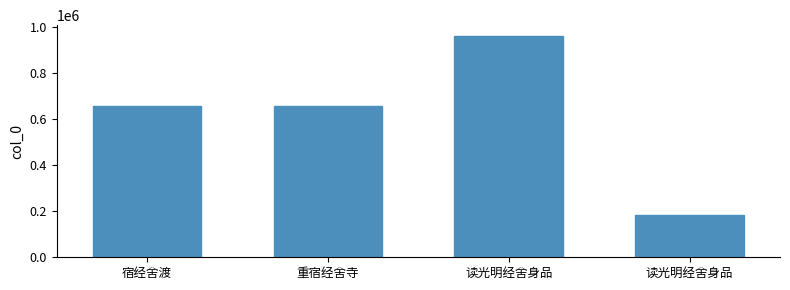

What is the label of the 2nd bar from the left?

重宿经舍寺